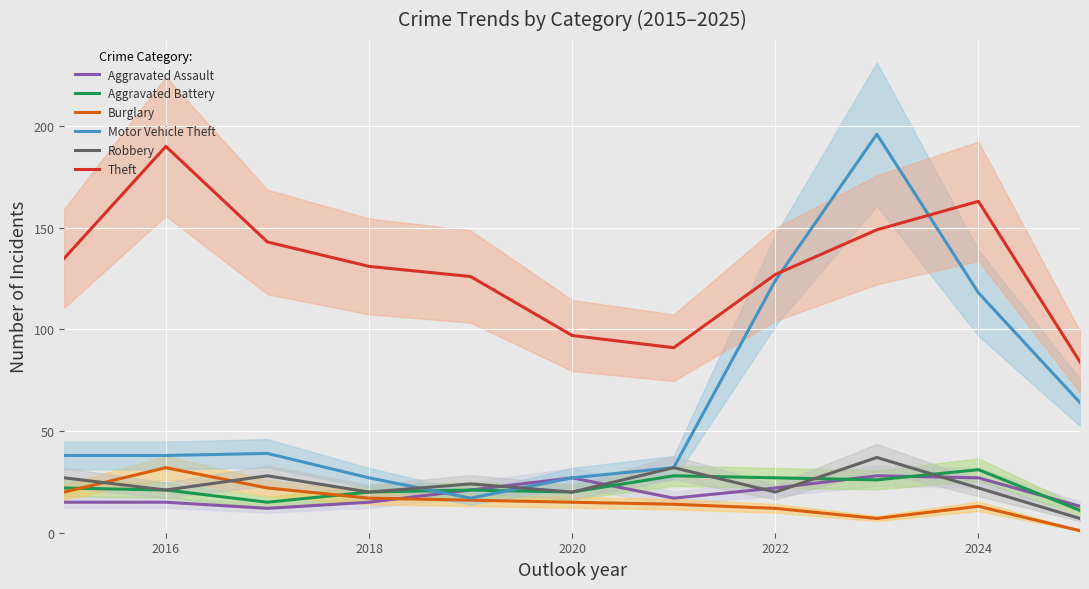

In Aggravated Assault, how many points are lower than both neighbors (excluding endpoints)?

2